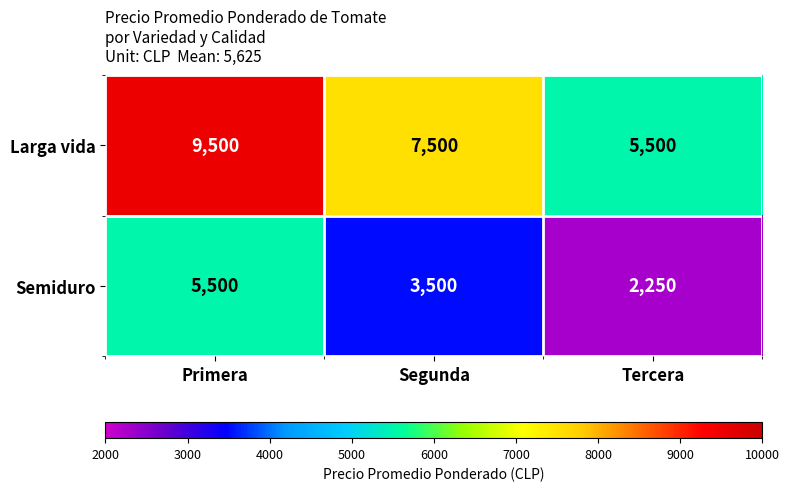

How many Larga vida values are between 5500 and 9500?

3